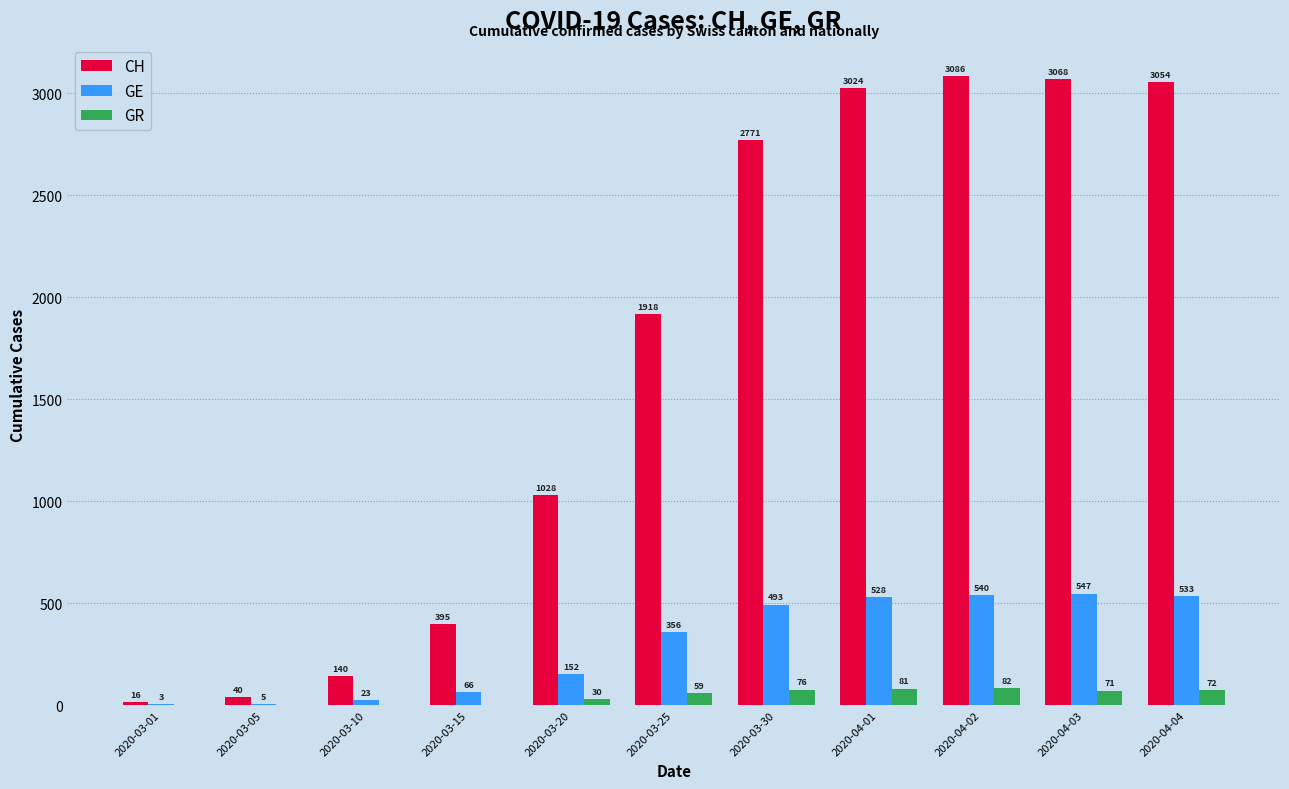

How many data points does each series have?

11